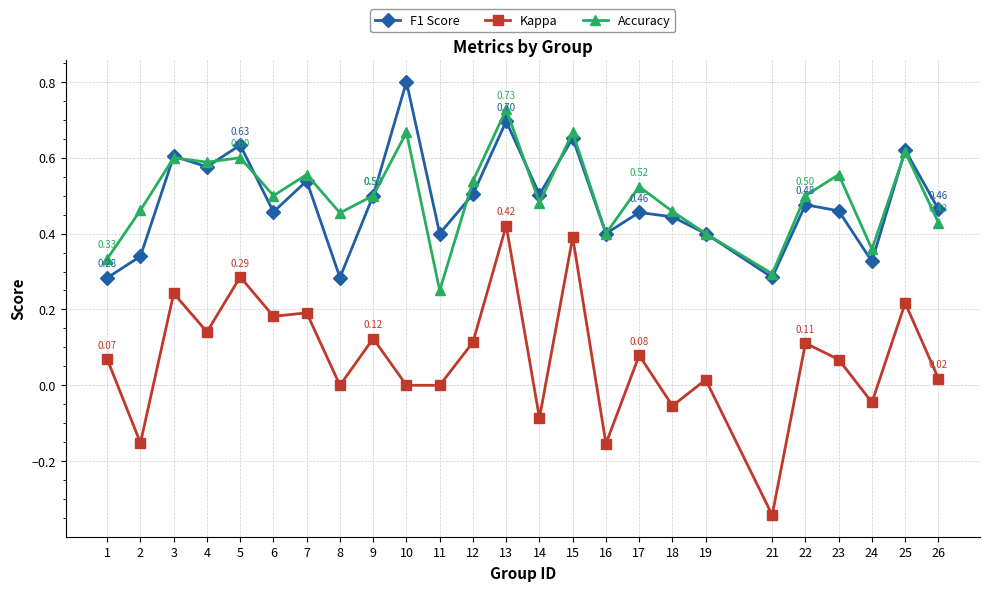

At which label does Kappa reach its minimum?

21